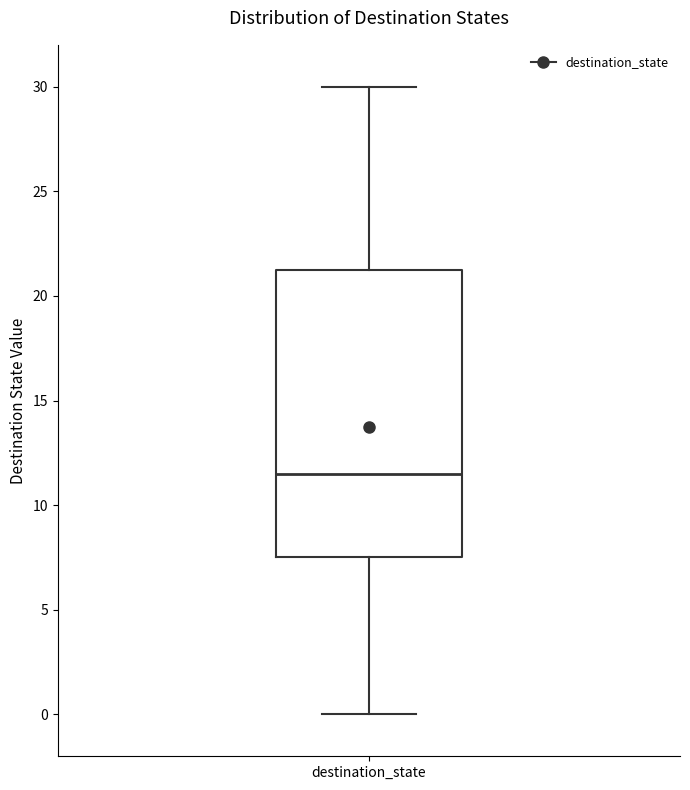

Transcribe this box plot: give where the median line is, the range the box spans, and where the two whiskers end, as read against the y-axis. The values are not printed on the chart, so give them approximately, as read against the axis.

median 11.5, box 7.5 to 21.5, whiskers 0.0 to 30.0